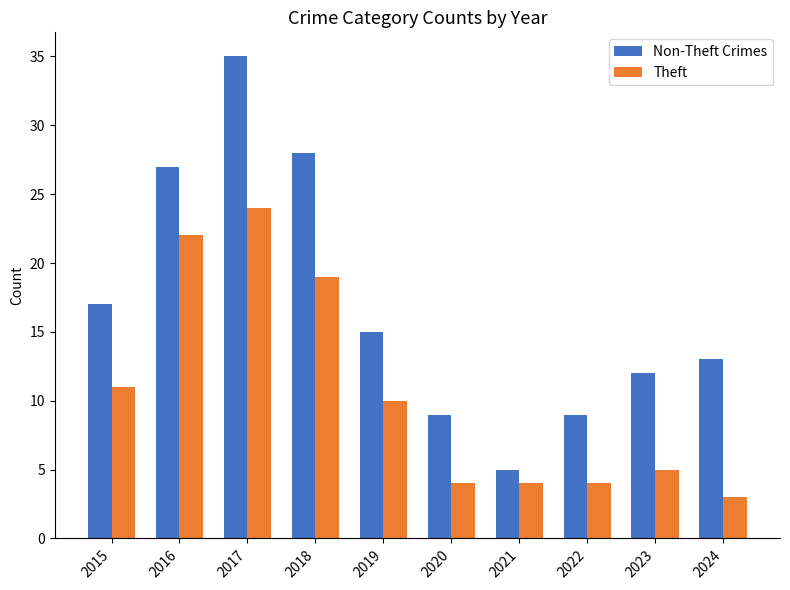

True or false: Theft has a value of 24 at 2017.

True